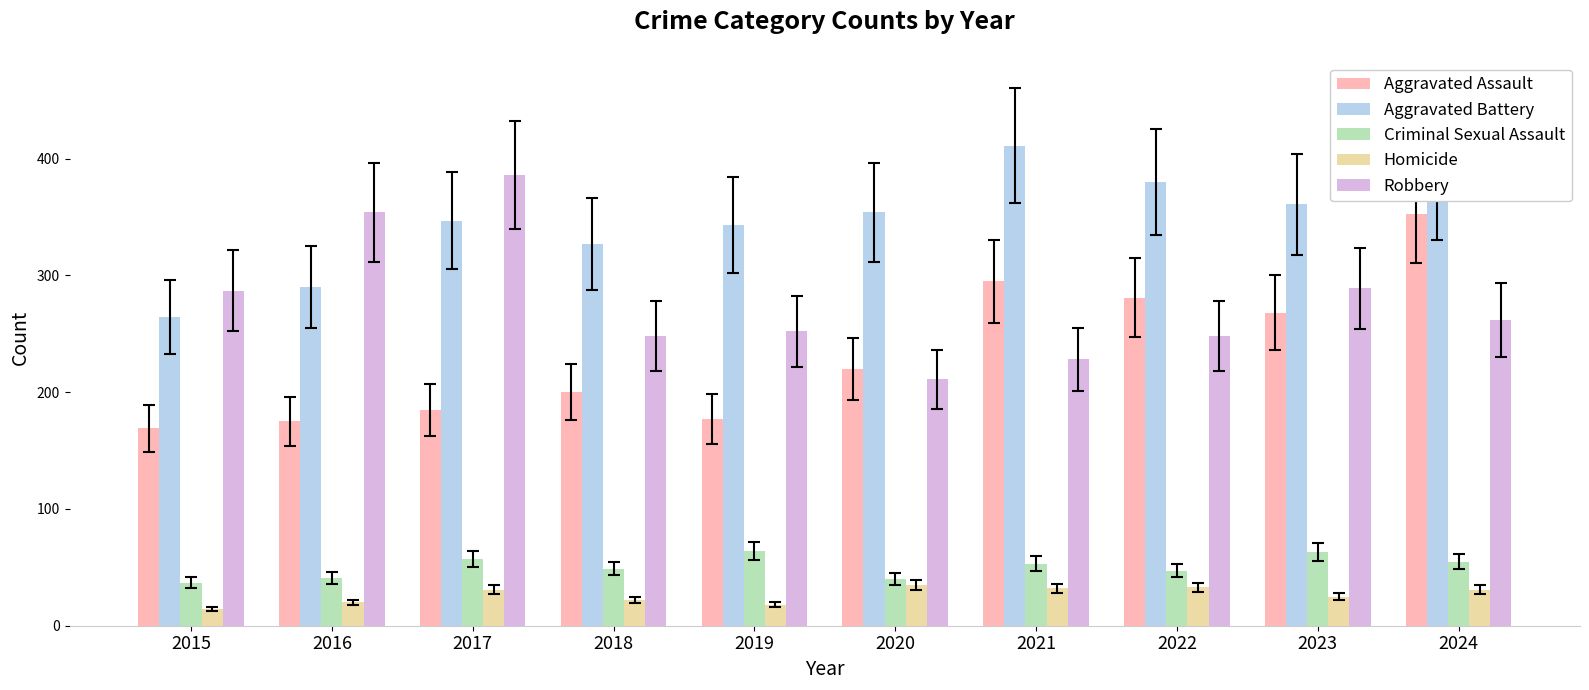

What is the minimum value for Robbery?

211